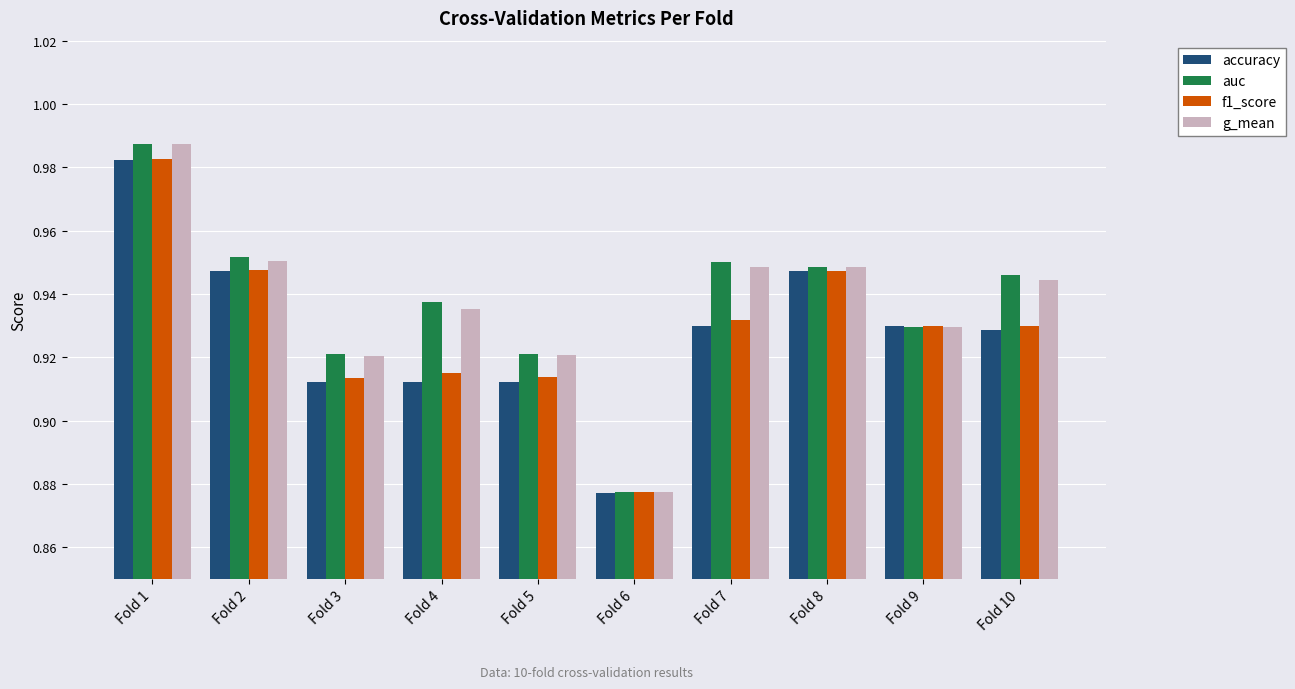

What is the sum of all g_mean values?

9.4